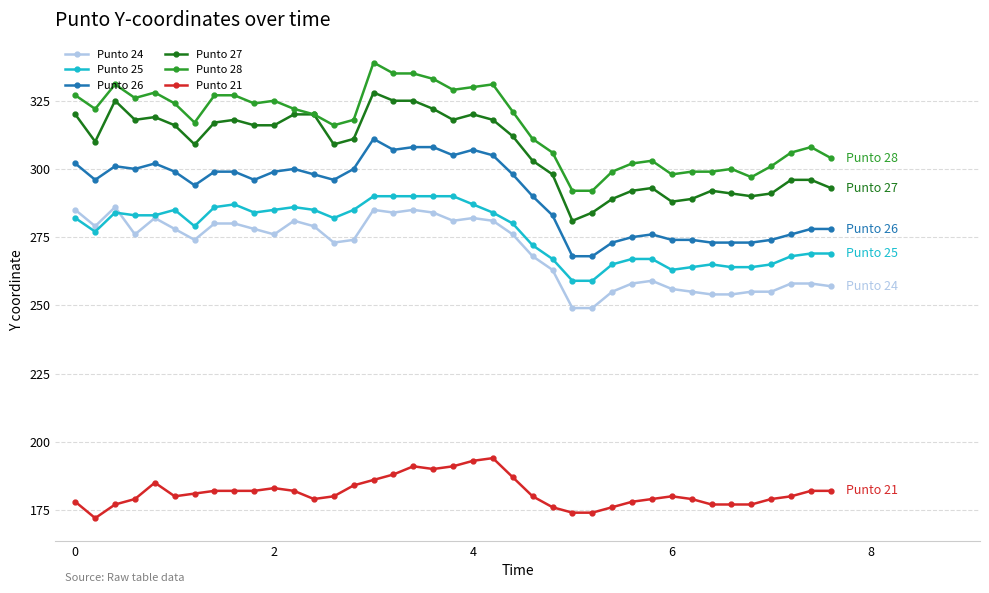

Which series has the largest total across all categories?

Punto 28